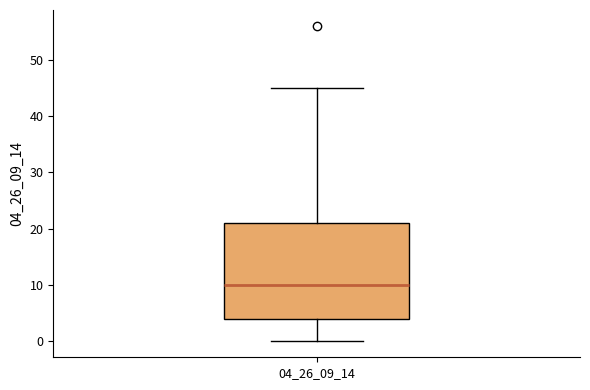

Transcribe this box plot: give where the median line is, the range the box spans, and where the two whiskers end, as read against the y-axis. The values are not printed on the chart, so give them approximately, as read against the axis.

median 10, box 4 to 21, whiskers 0 to 45